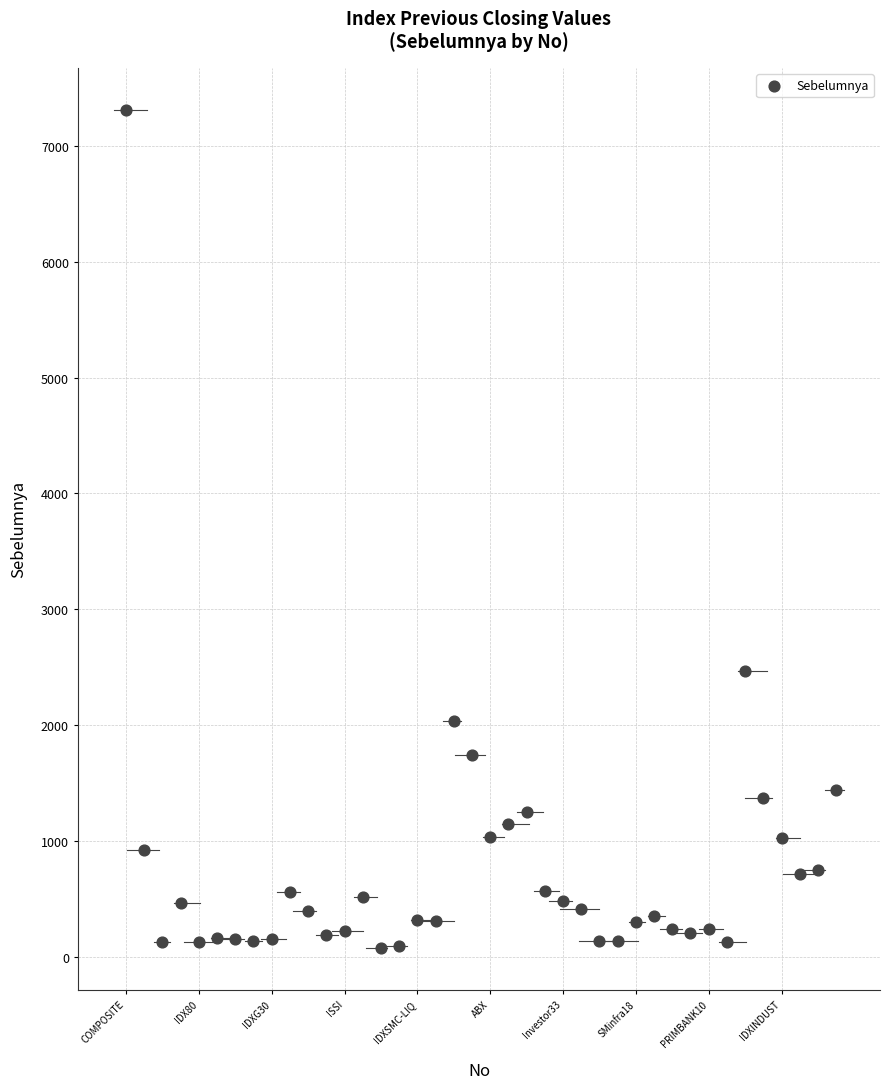

What is the range of X values (max minus min)?

39.0